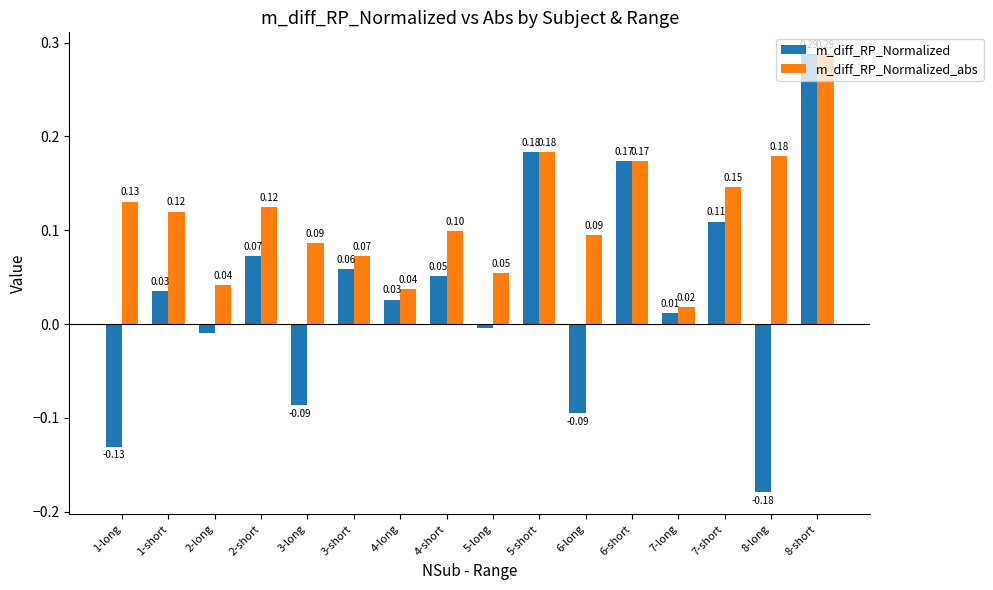

Which series has the largest range (max minus min)?

m_diff_RP_Normalized